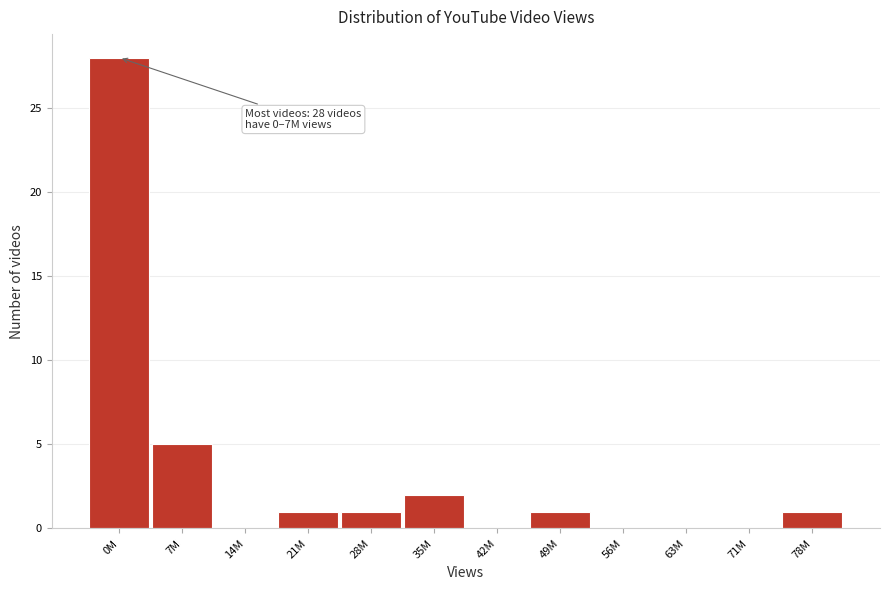

Reading left to right, list all the values displayed in this chart.

0M=28	7M=5	14M=0	21M=1	28M=1	35M=2	42M=0	49M=1	56M=0	63M=0	71M=0	78M=1